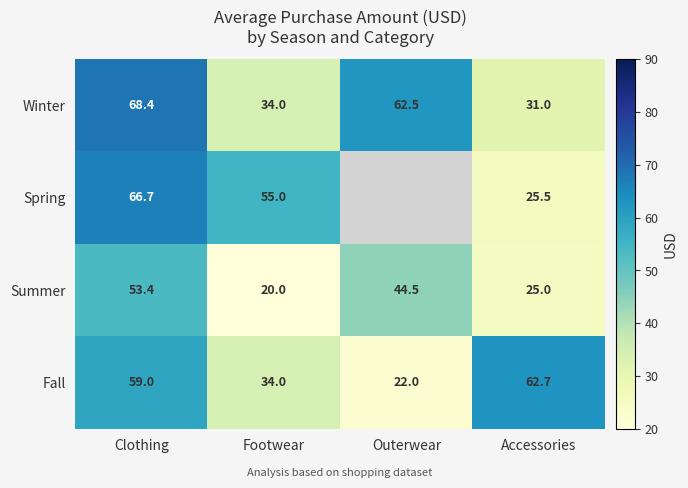

What is the minimum value shown in the chart?

20.0